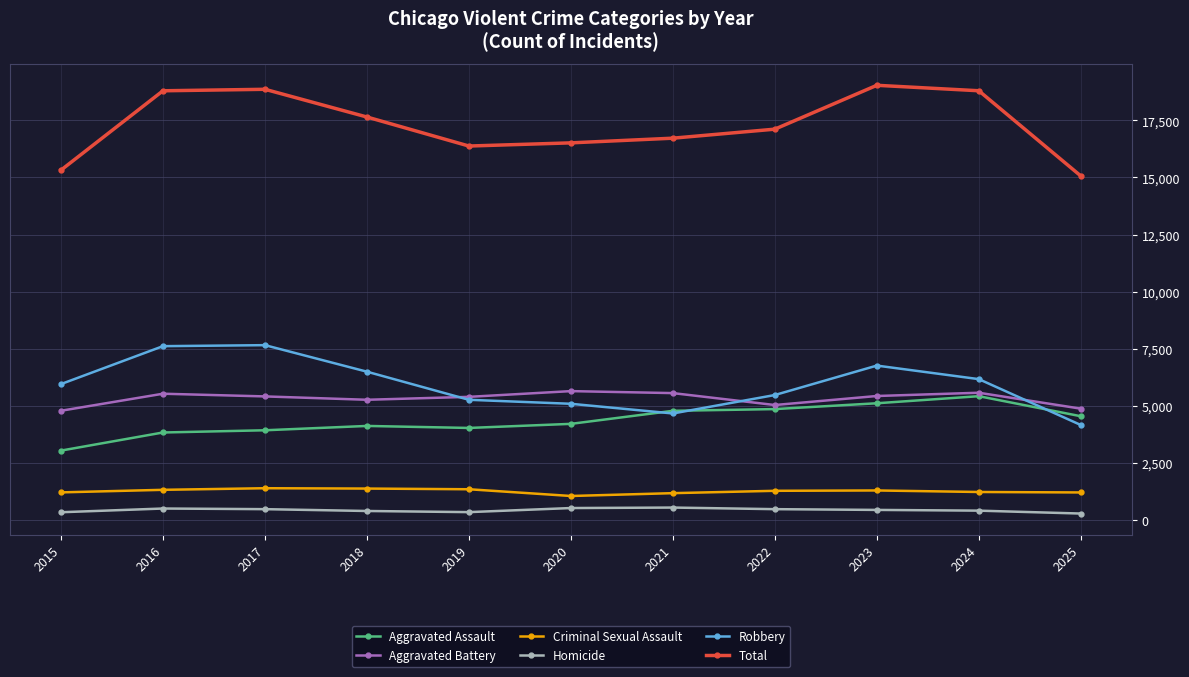

At how many categories does at least one series exceed 8114?

11